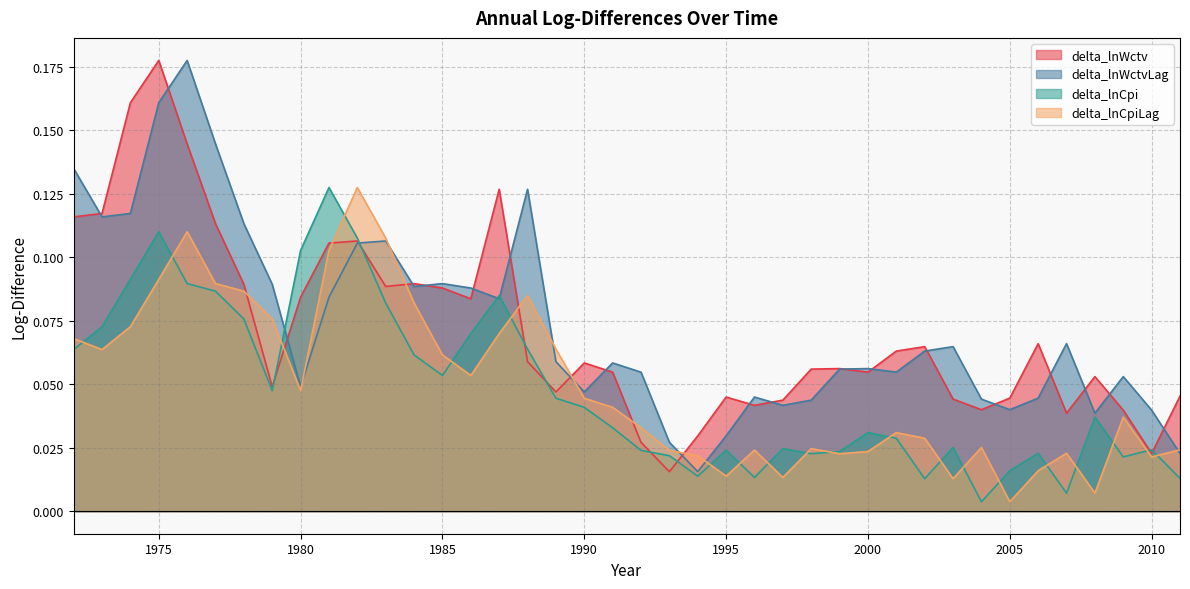

Where is the first local minimum for delta_lnCpi?

1979